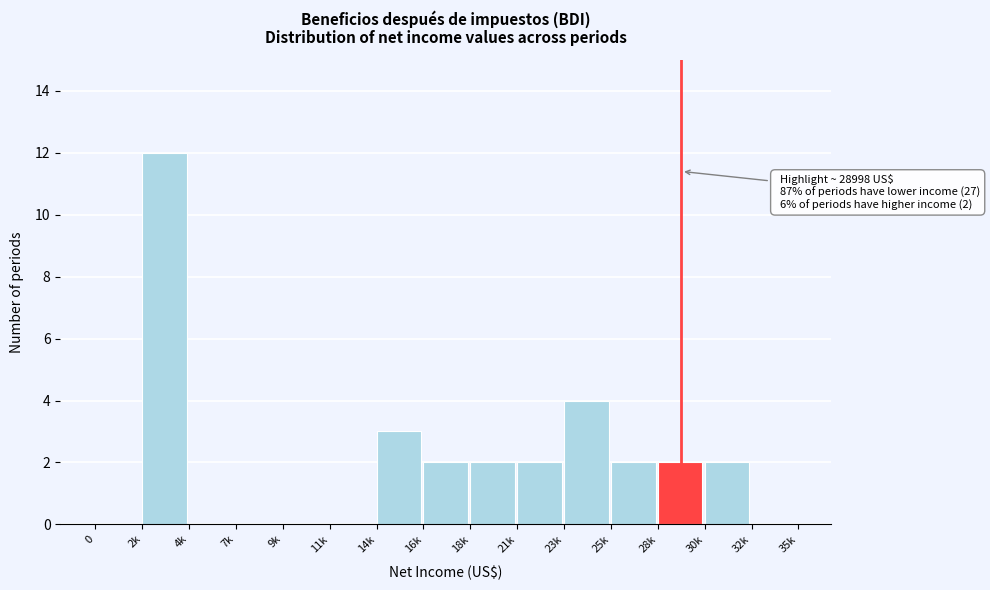

Reading left to right, extract all data points from this chart.

0=0	2k=12	4k=0	7k=0	9k=0	11k=0	14k=3	16k=2	18k=2	21k=2	23k=4	25k=2	28k=2	30k=2	32k=0